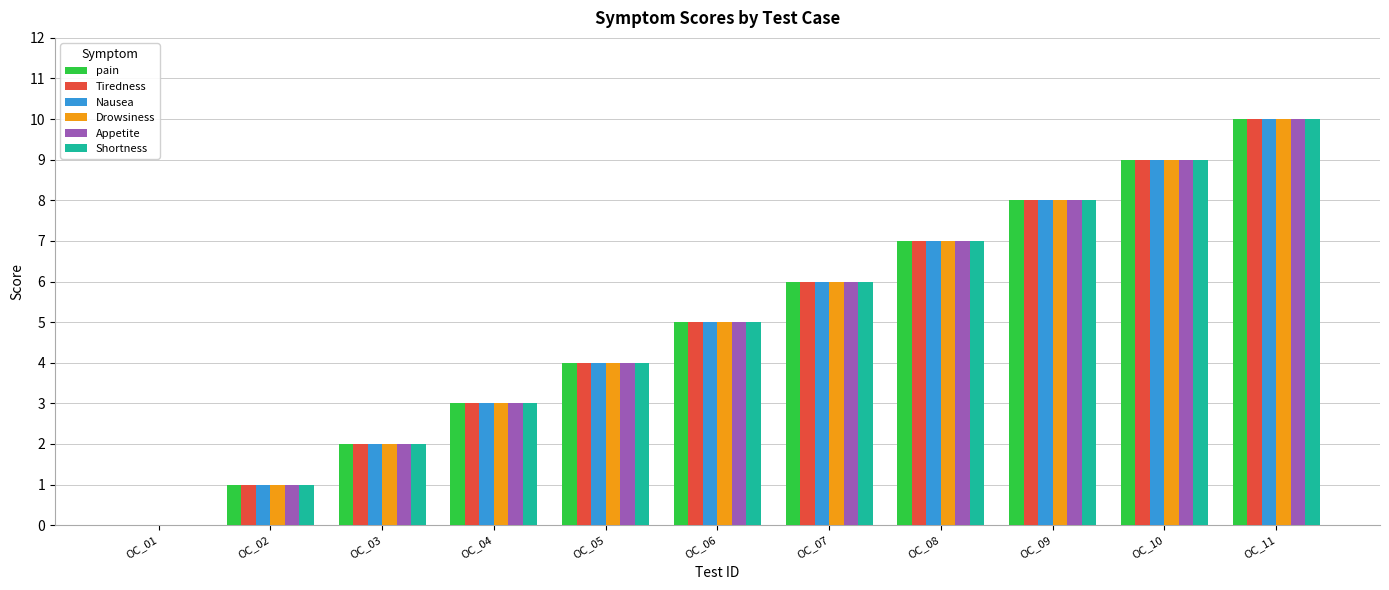

The value of Drowsiness at OC_11 is 10. True or false?

True